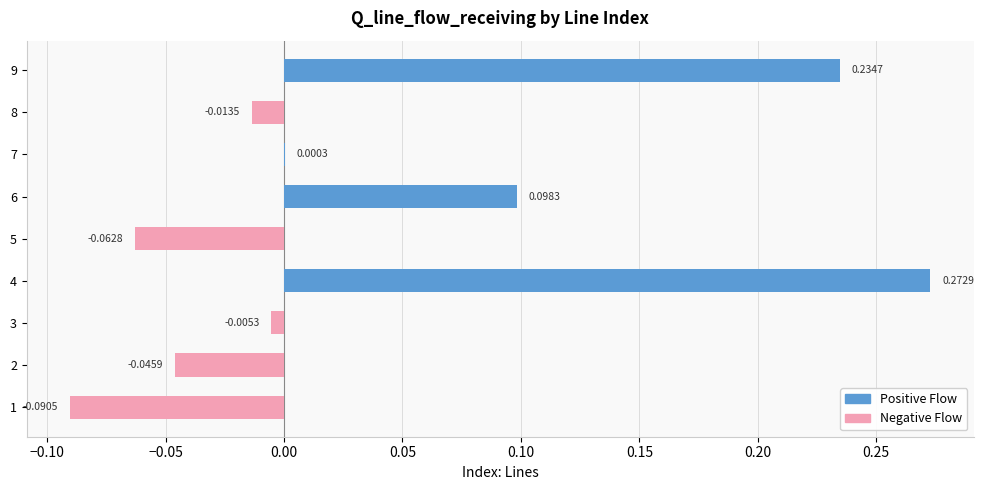

Count the number of categories in the chart.

9